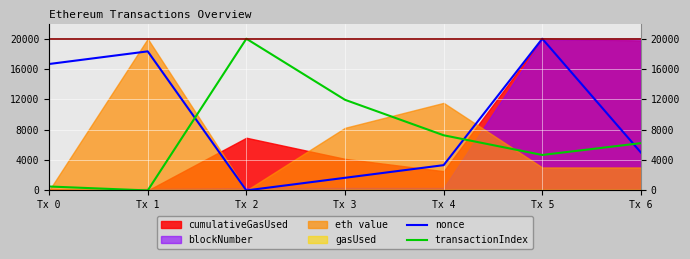

Does the chart display data point markers on the line(s)?

No